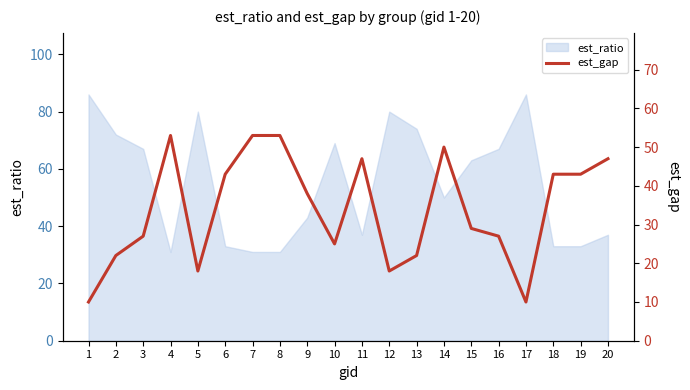

Is it true that the value at 7 is 77?

False